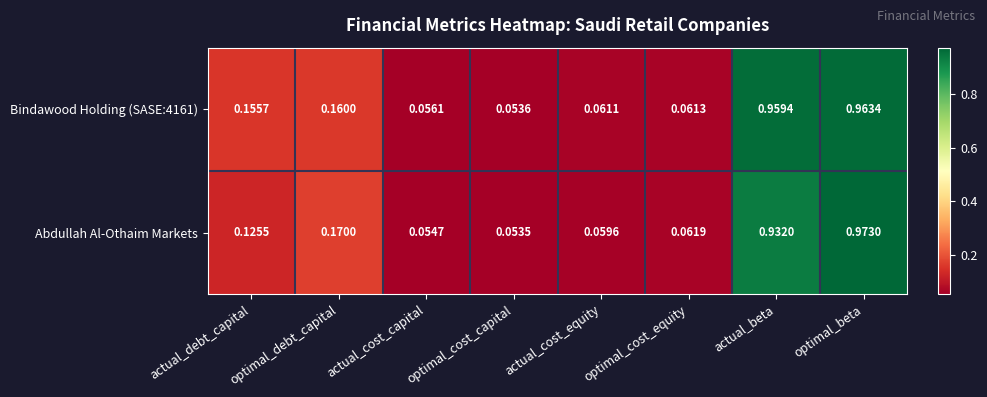

Which series has the largest range (max minus min)?

Abdullah Al-Othaim Markets